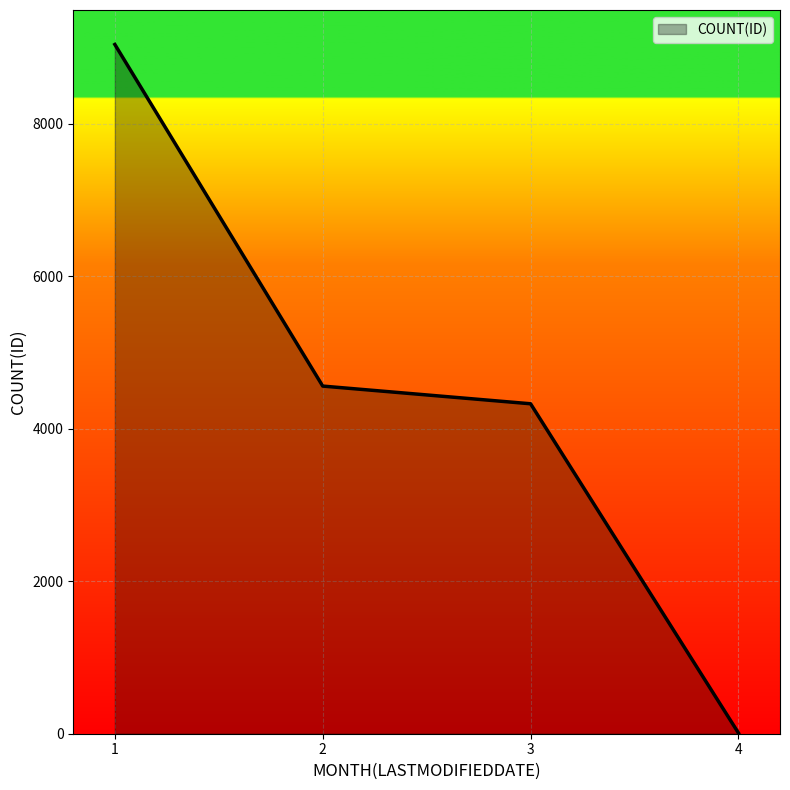

Count the number of categories in the chart.

4